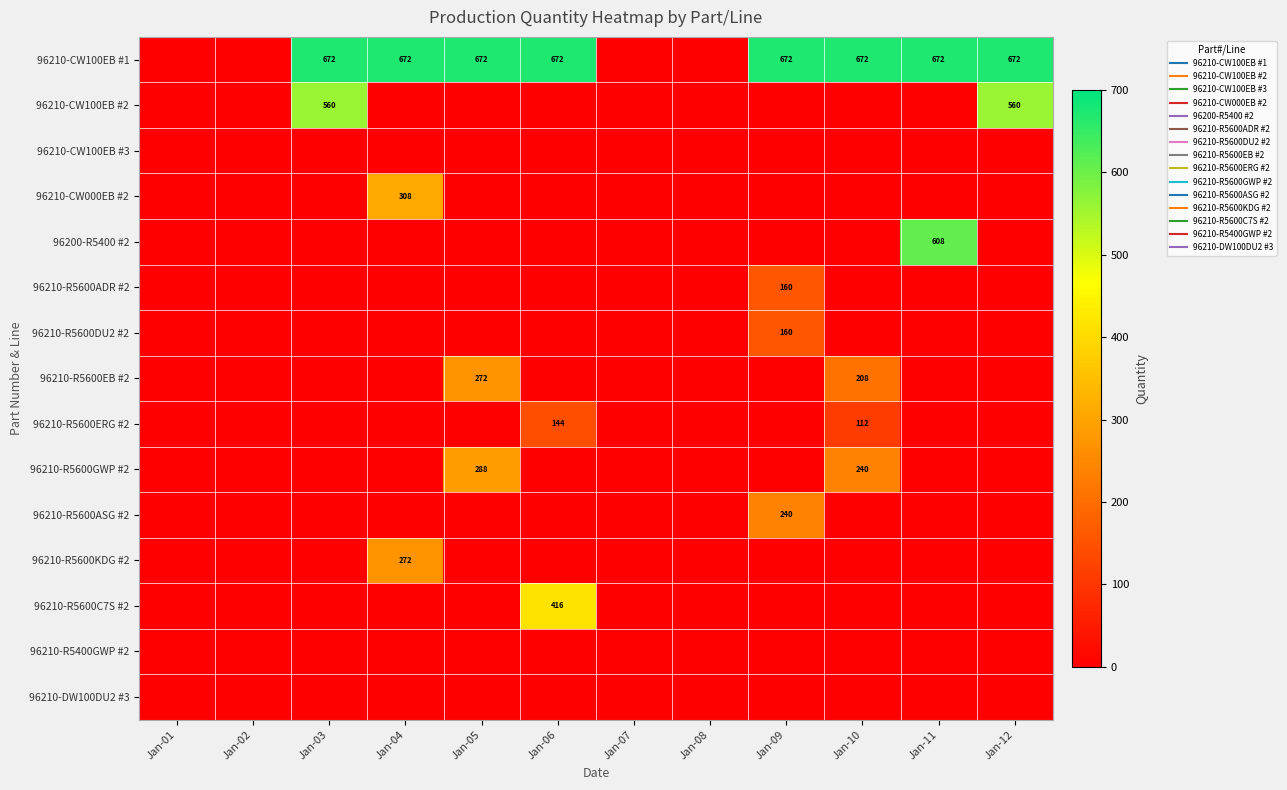

Is the value of 96210-R5600GWP #2 at Jan-05 greater than the value of 96210-R5600C7S #2 at Jan-02?

Yes